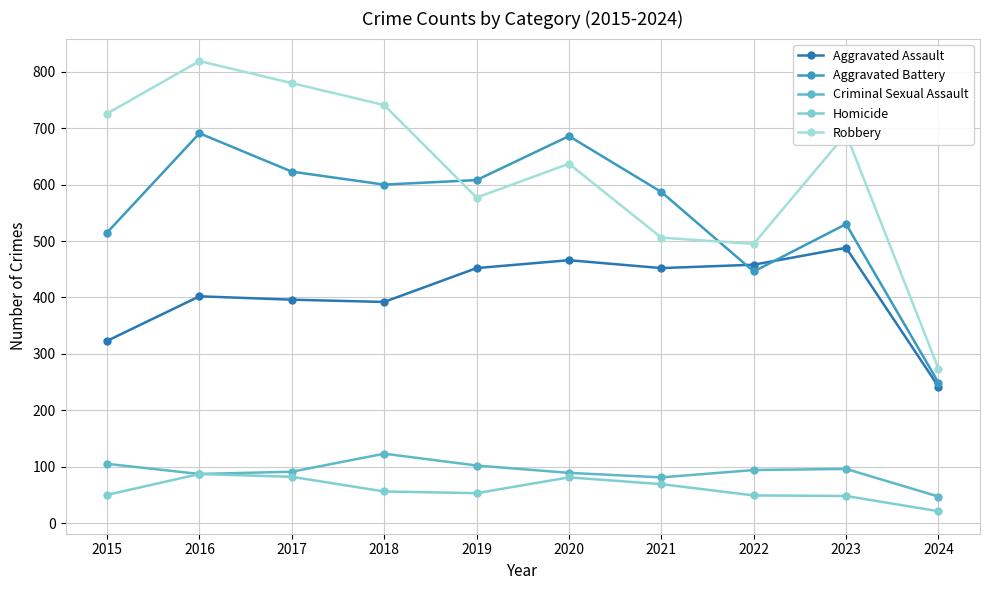

What is the difference between the maximum and minimum values in the Robbery series?

545